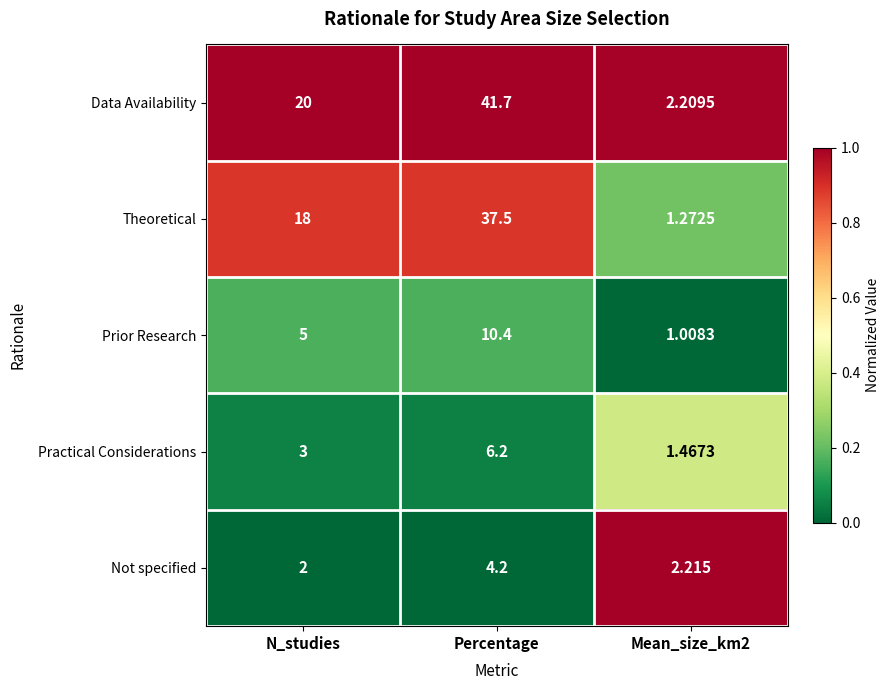

Rank the series by their maximum value, from lowest to highest.

Not specified, Practical Considerations, Prior Research, Theoretical, Data Availability